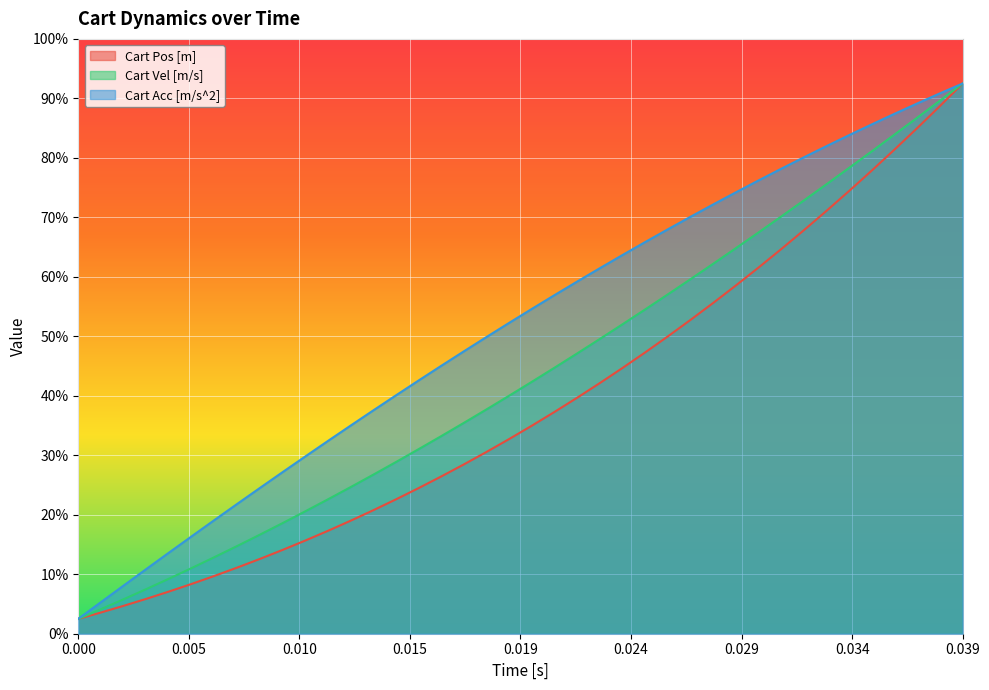

The value of Cart Acc [m/s^2] at 0.039 is 1.9. True or false?

True